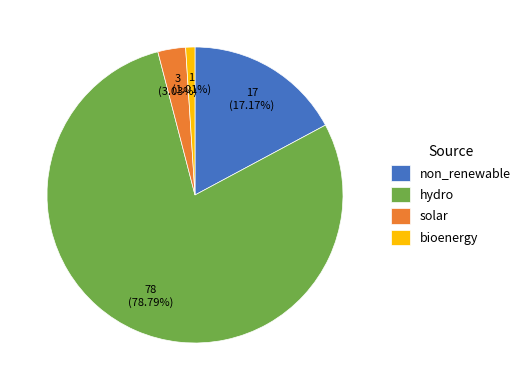

How many segments does this pie chart have?

4